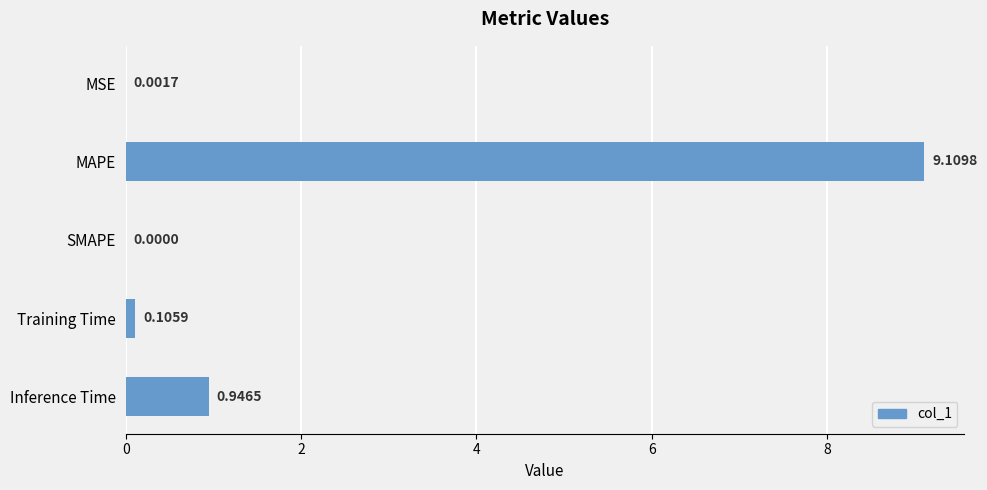

At which label is the value closest to 4?

Inference Time